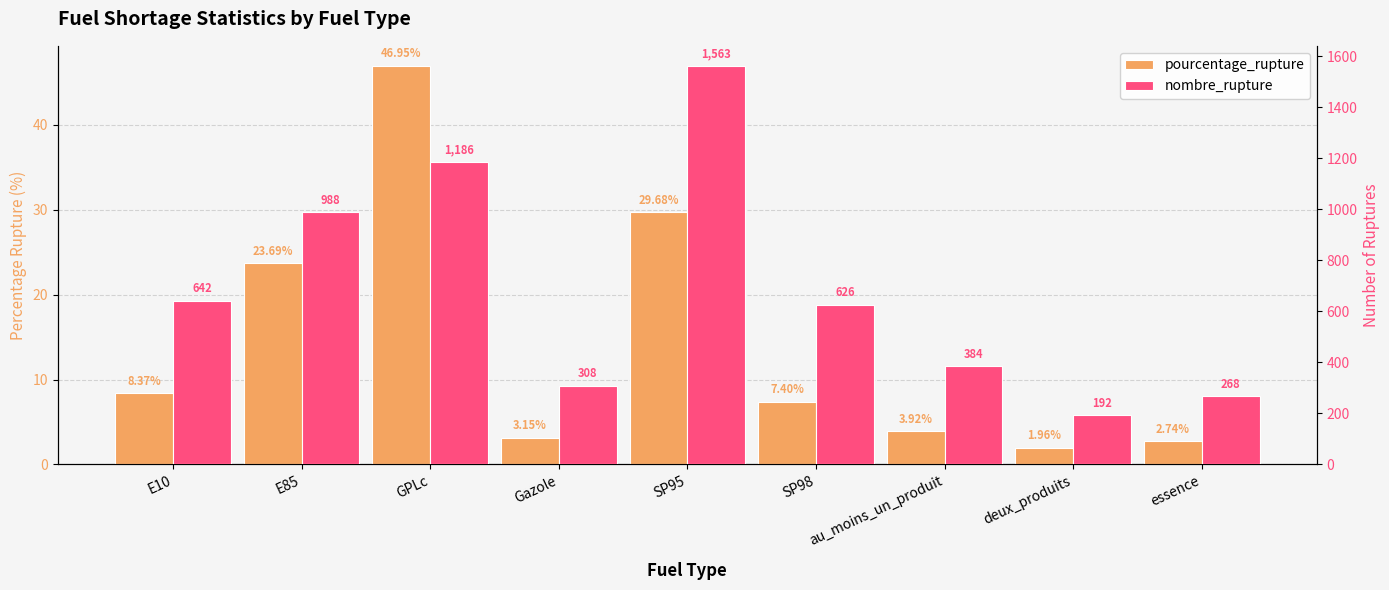

List the labels in order of pourcentage_rupture value, largest first.

GPLc, SP95, E85, E10, SP98, au_moins_un_produit, Gazole, essence, deux_produits